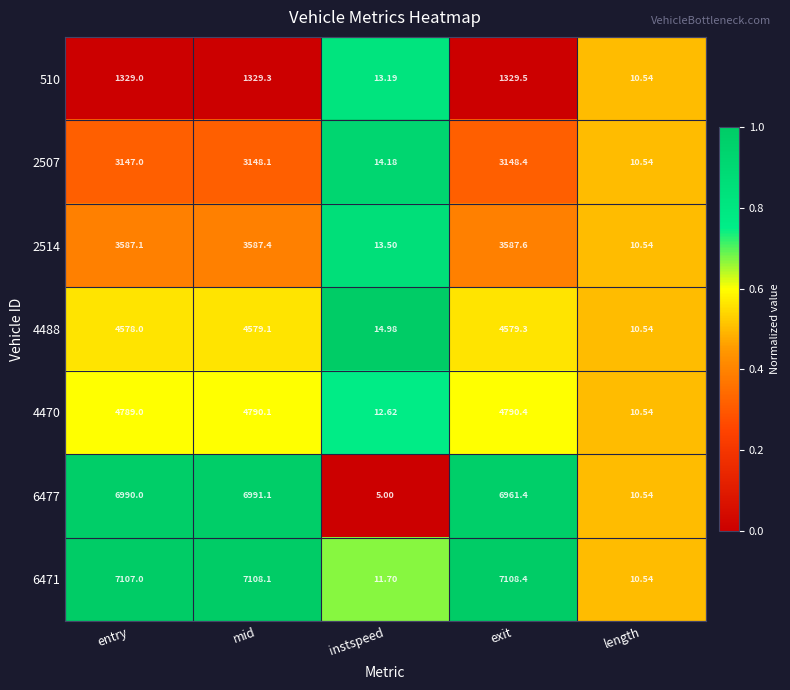

How many series are shown in this chart?

7